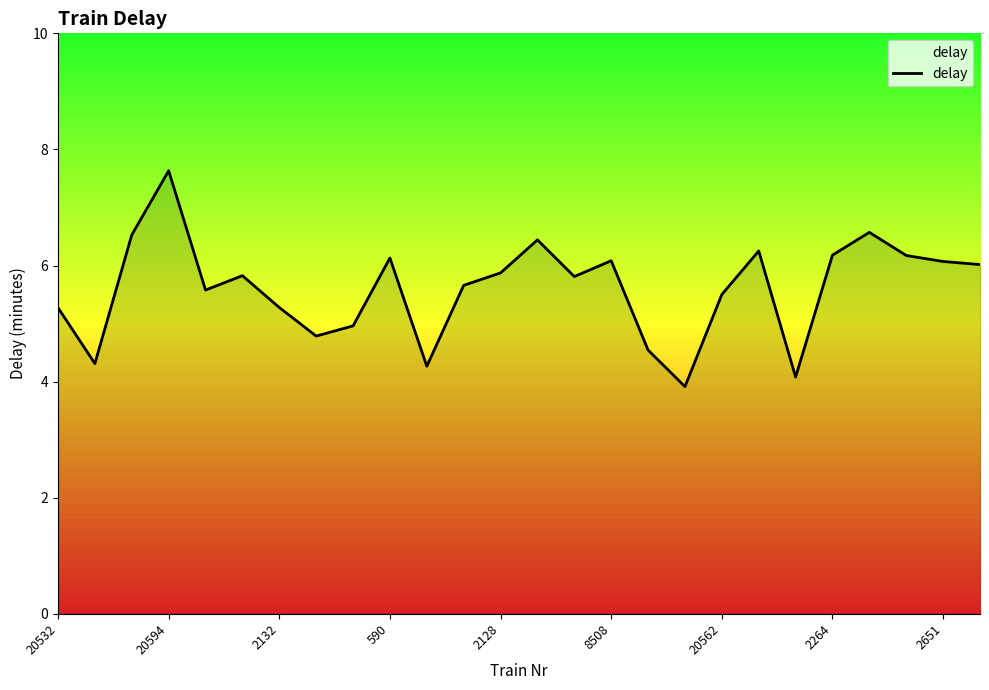

How many values are below 5?

7